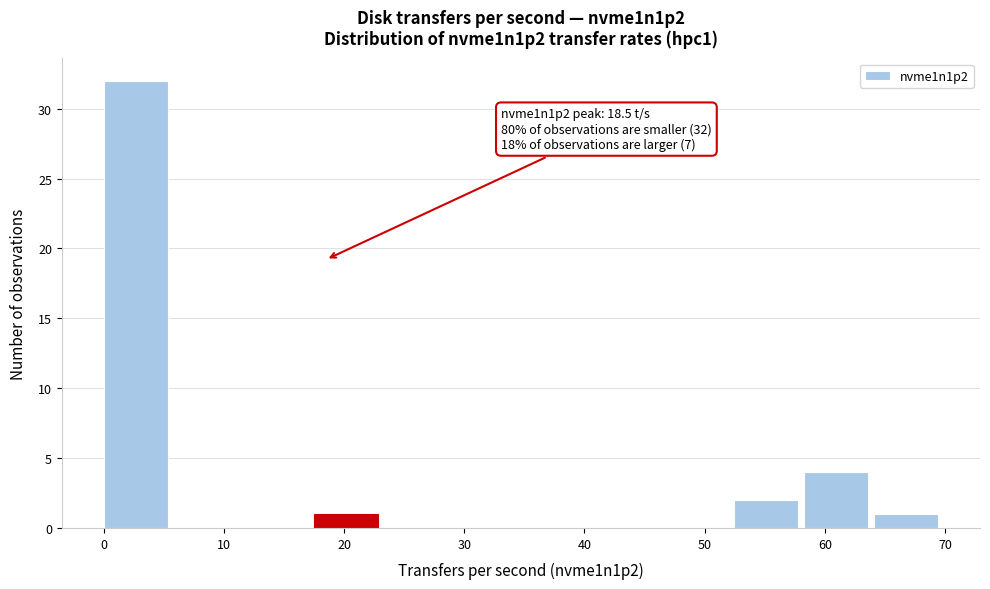

Over which range of the x-axis is the bar tallest?

0 to 6